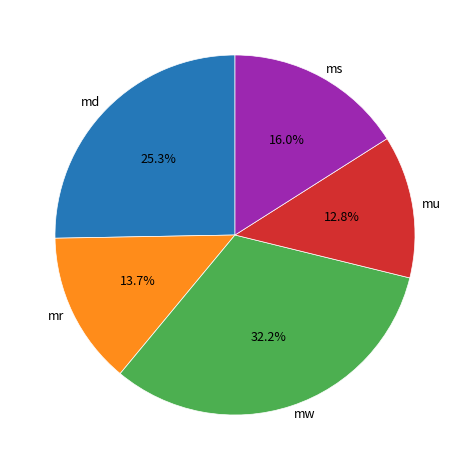

Rank the categories by value from lowest to highest.

mu, mr, ms, md, mw